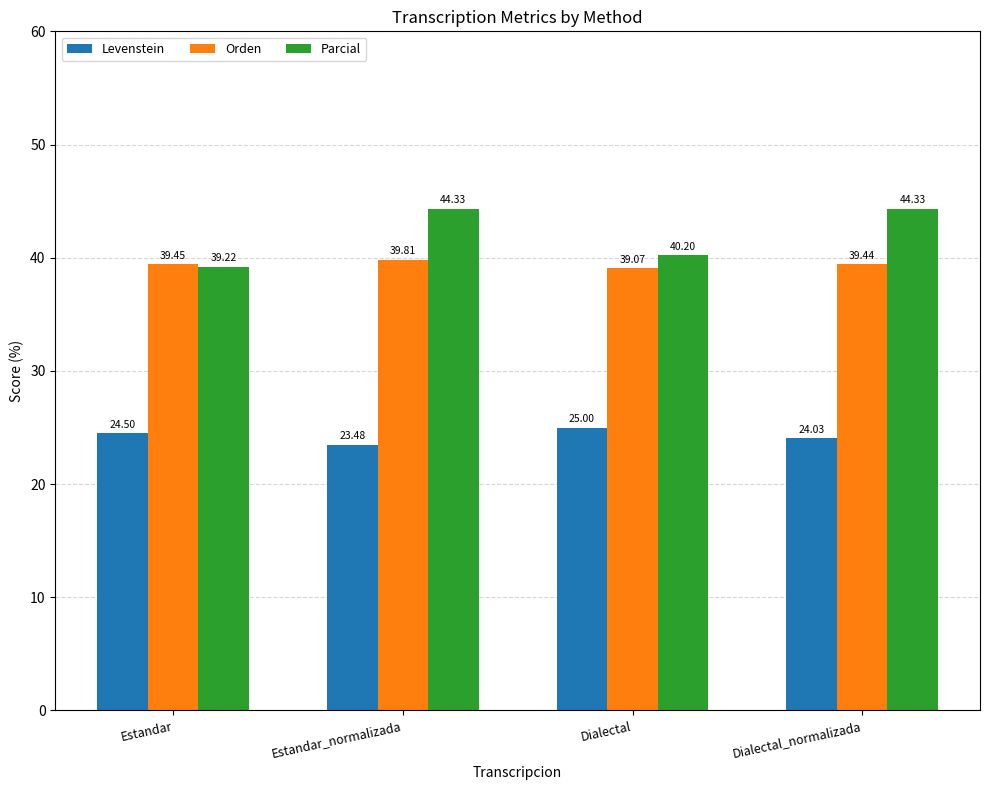

What is the spread (max minus min) of values at Dialectal?

15.2